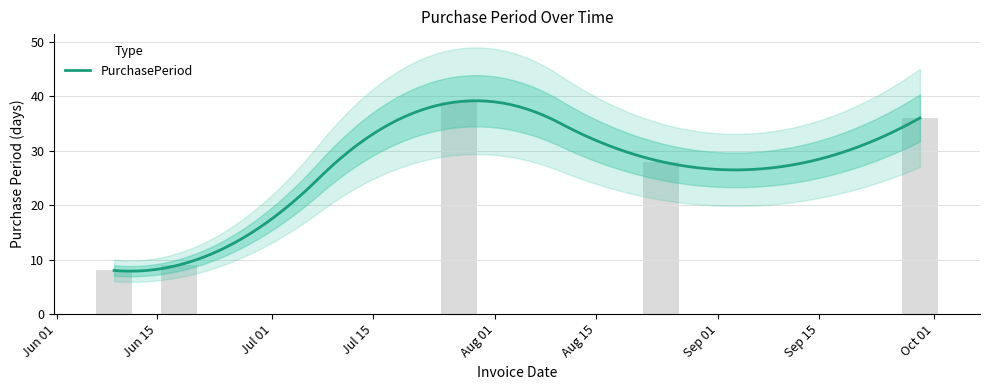

The value at Jun 15 is 9. True or false?

True